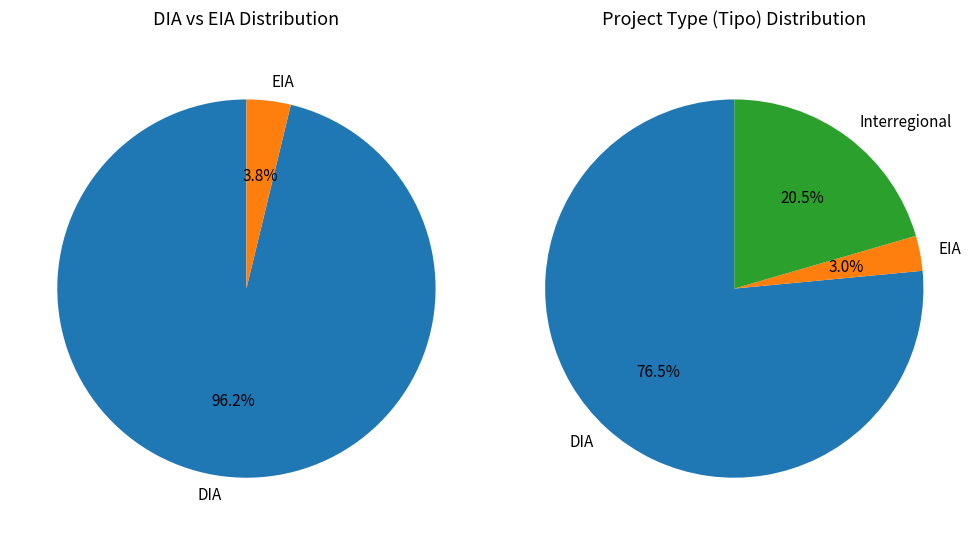

Combined, do DIA and EIA account for over 50%?

Yes